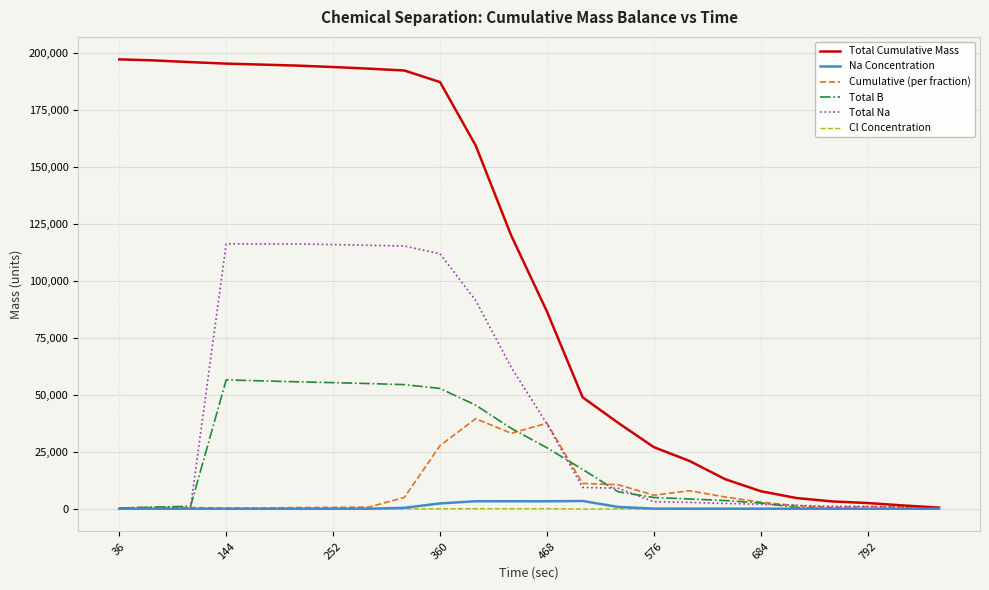

Rank the series by their maximum value, from highest to lowest.

Total Cumulative Mass, Total Na, Total B, Cumulative (per fraction), Na Concentration, Cl Concentration